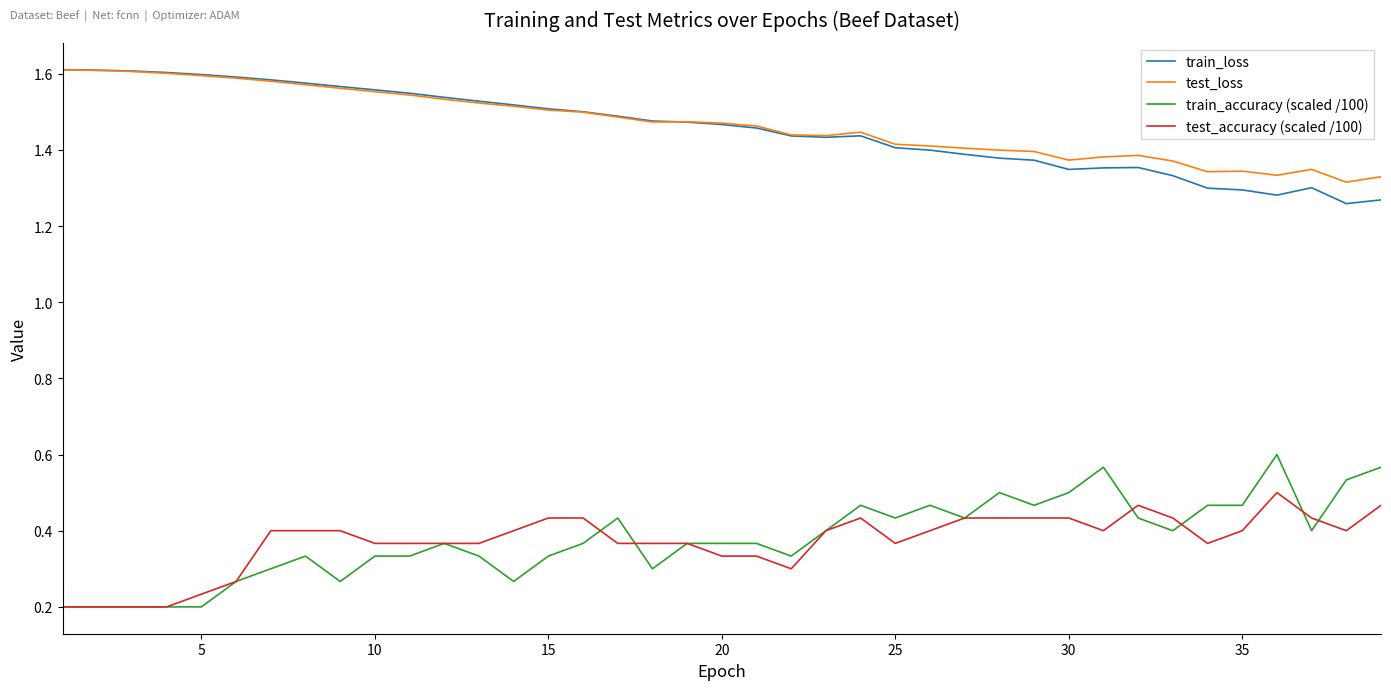

True or false: test_accuracy (scaled /100) and train_loss intersect in this chart.

False